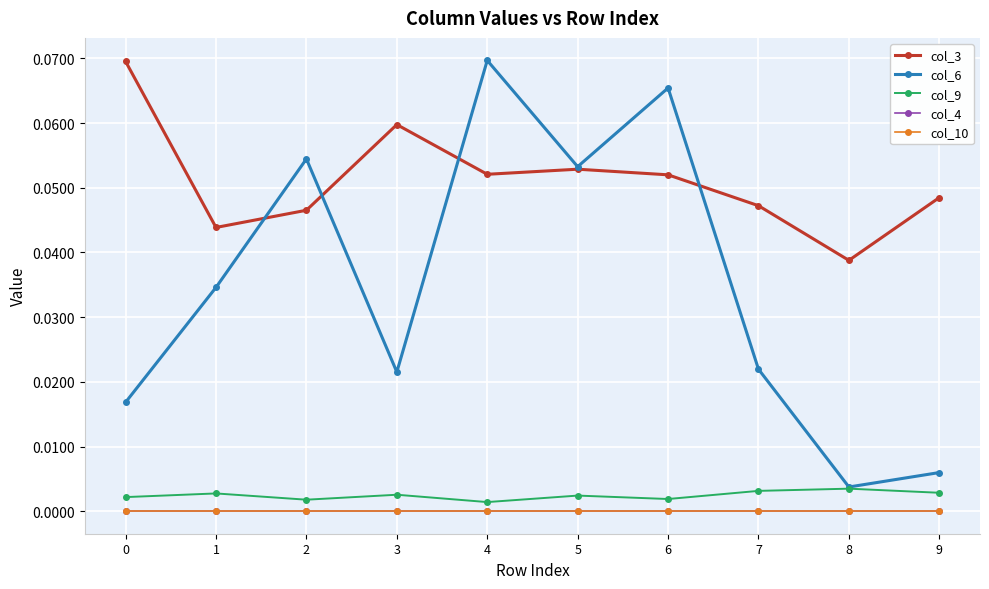

Between 9 and 6, which is larger?

6